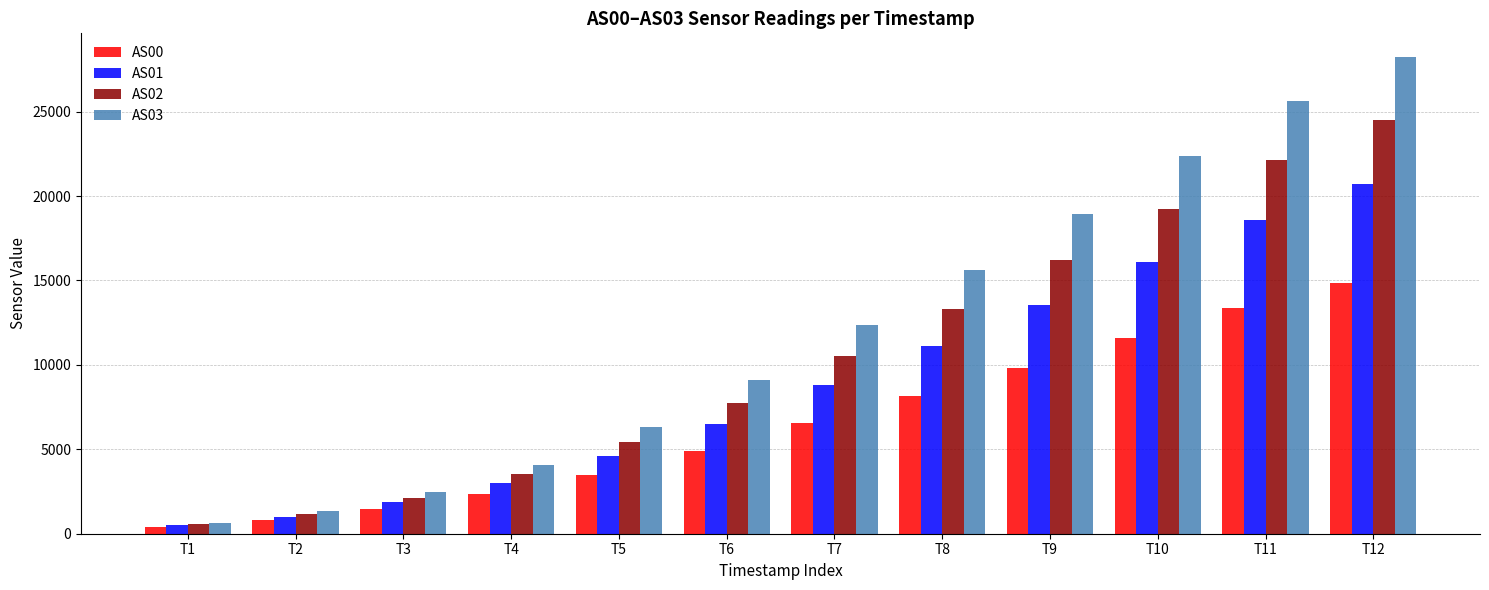

At how many categories does at least one series exceed 498?

12